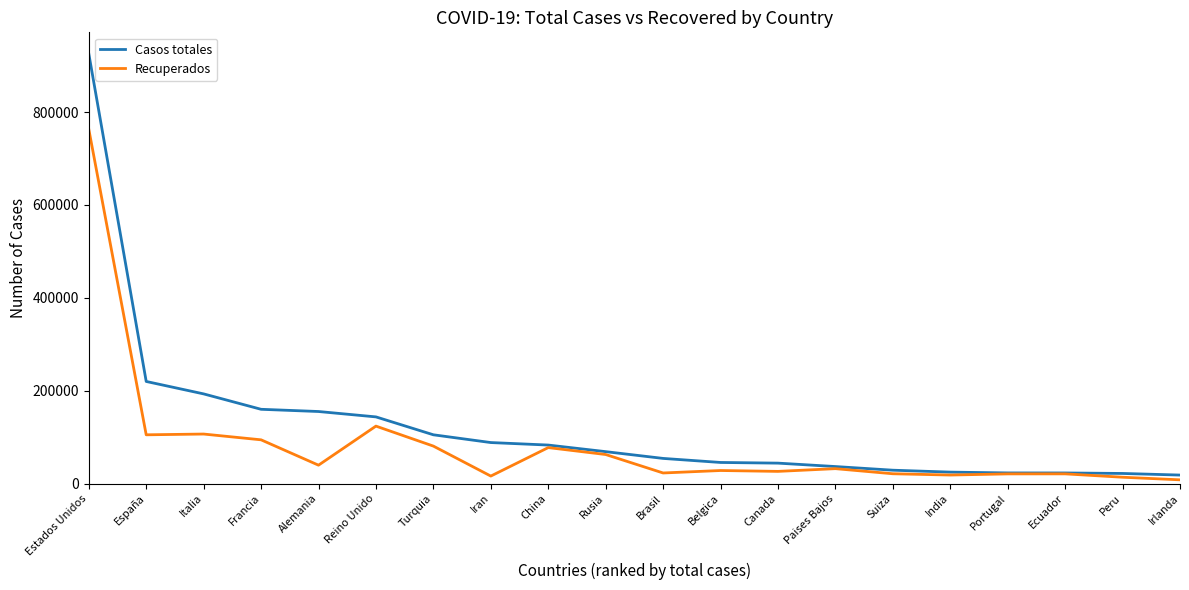

What position from the right is Brasil?

10